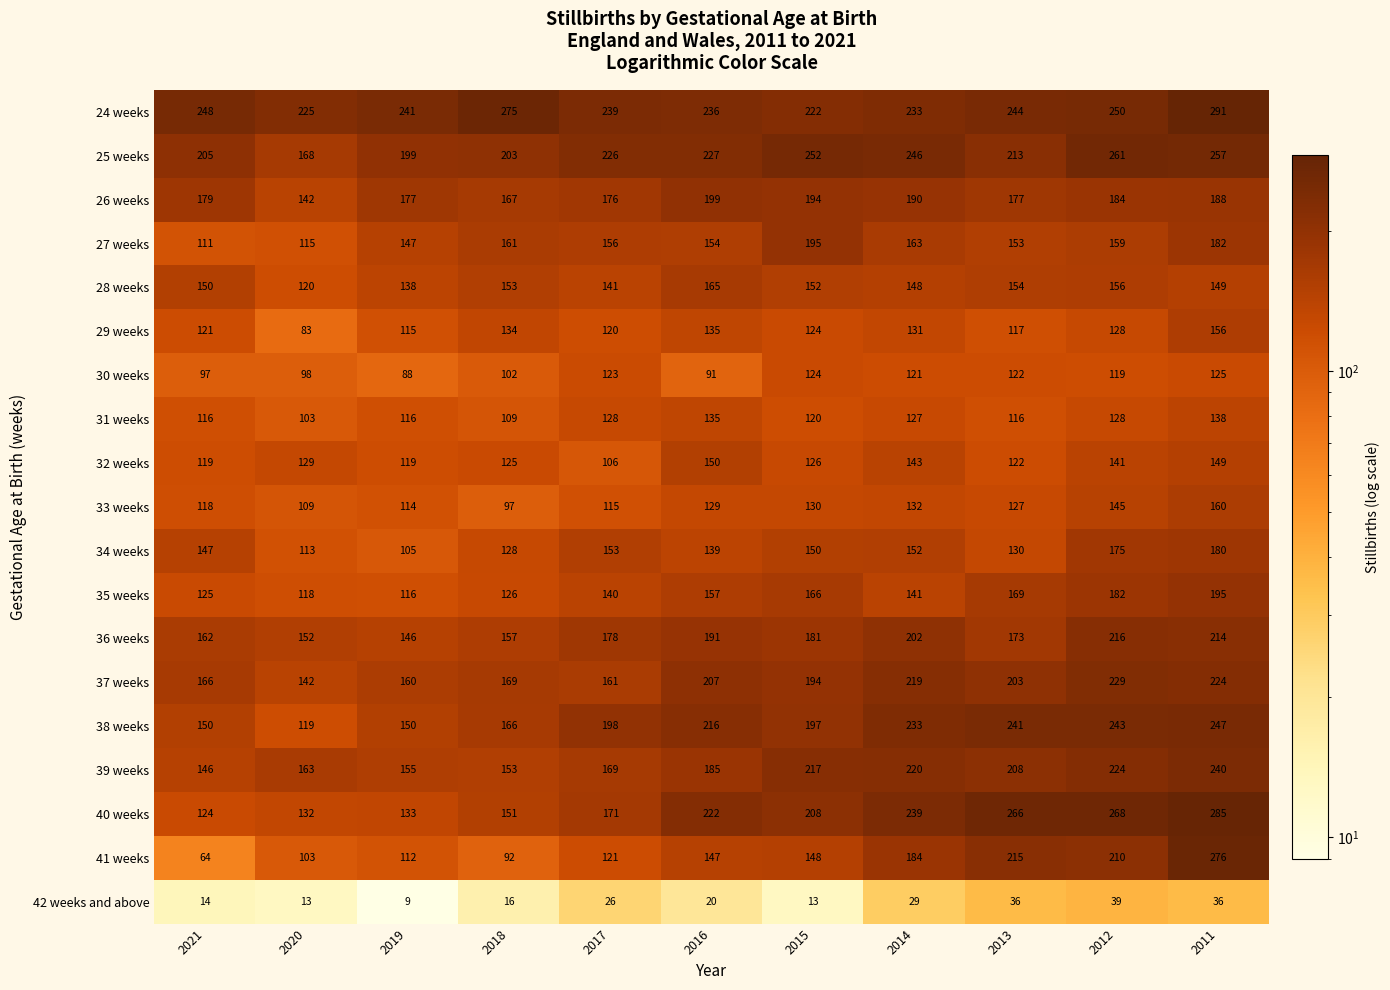

What is the total value across all series at 2020?

2347